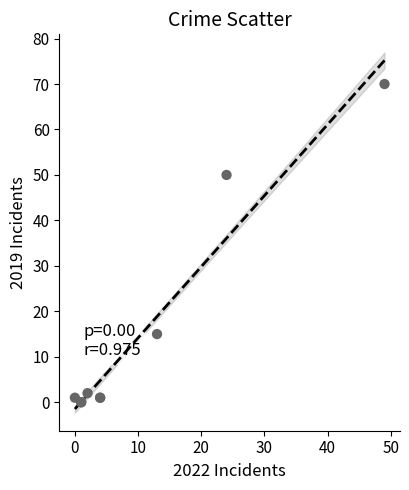

What Y value in the scatter plot is closest to 35?

50